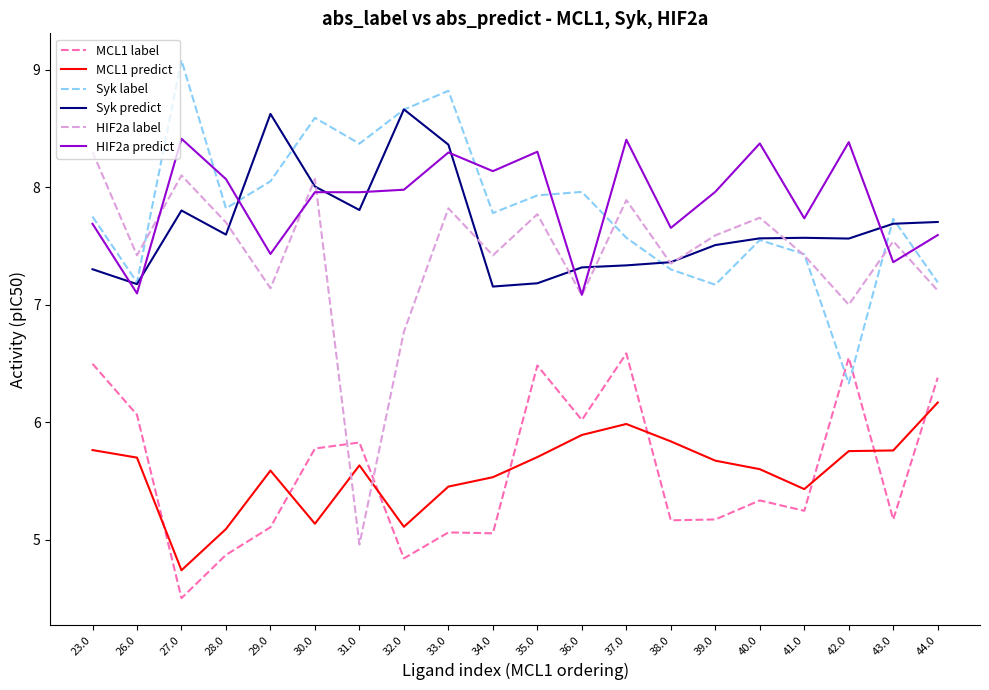

Which series has the largest range (max minus min)?

HIF2a label